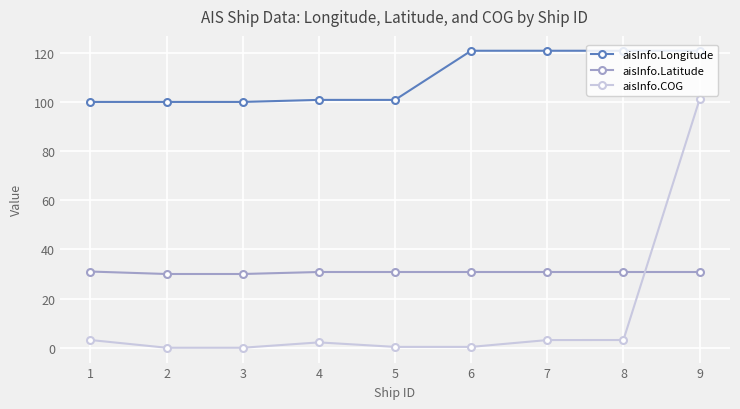

How many categories are shown in the chart?

9